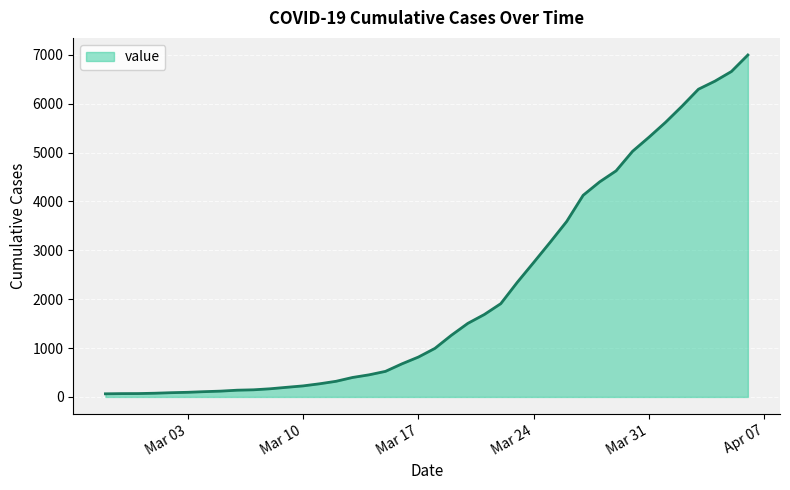

What is the greatest value displayed?

6995